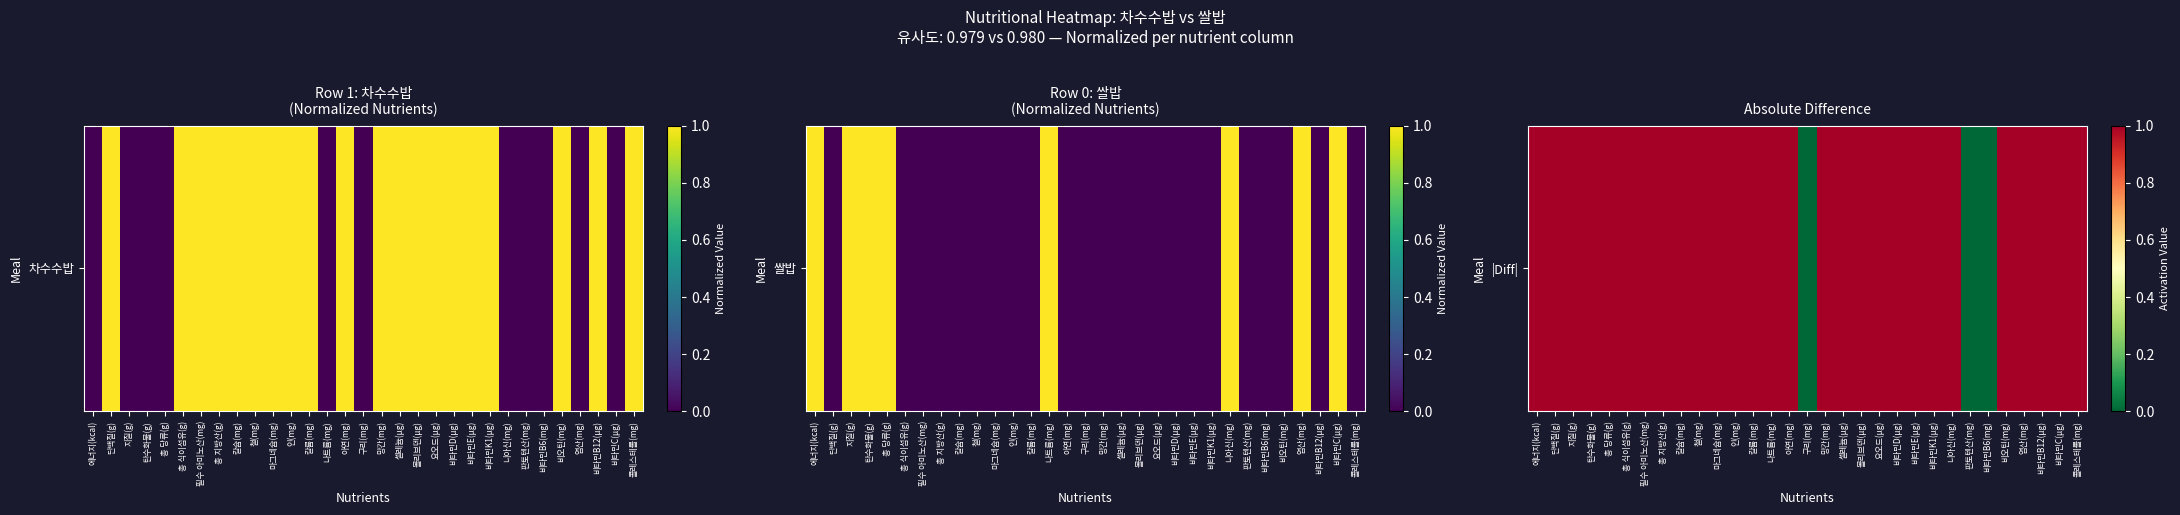

What is the difference between the second highest and second lowest values?

1